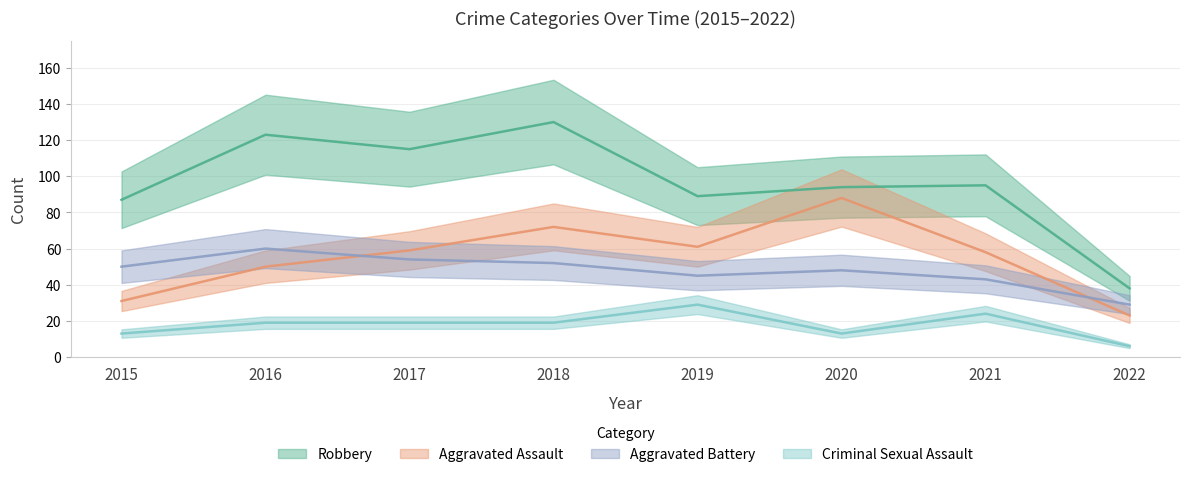

Reading right to left, list all the values displayed in this chart.

Aggravated Assault: 2022=23	2021=58	2020=88	2019=61	2018=72	2017=59	2016=50	2015=31
Aggravated Battery: 2022=29	2021=43	2020=48	2019=45	2018=52	2017=54	2016=60	2015=50
Criminal Sexual Assault: 2022=6	2021=24	2020=13	2019=29	2018=19	2017=19	2016=19	2015=13
Robbery: 2022=38	2021=95	2020=94	2019=89	2018=130	2017=115	2016=123	2015=87